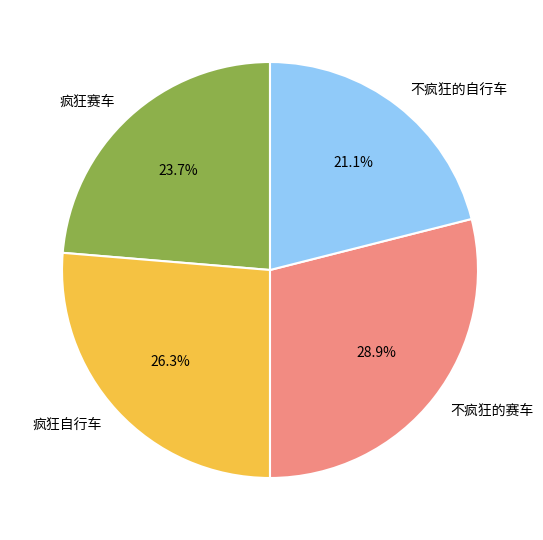

To the nearest percent, what is the combined percentage of 不疯狂的赛车 and 不疯狂的自行车?

50%